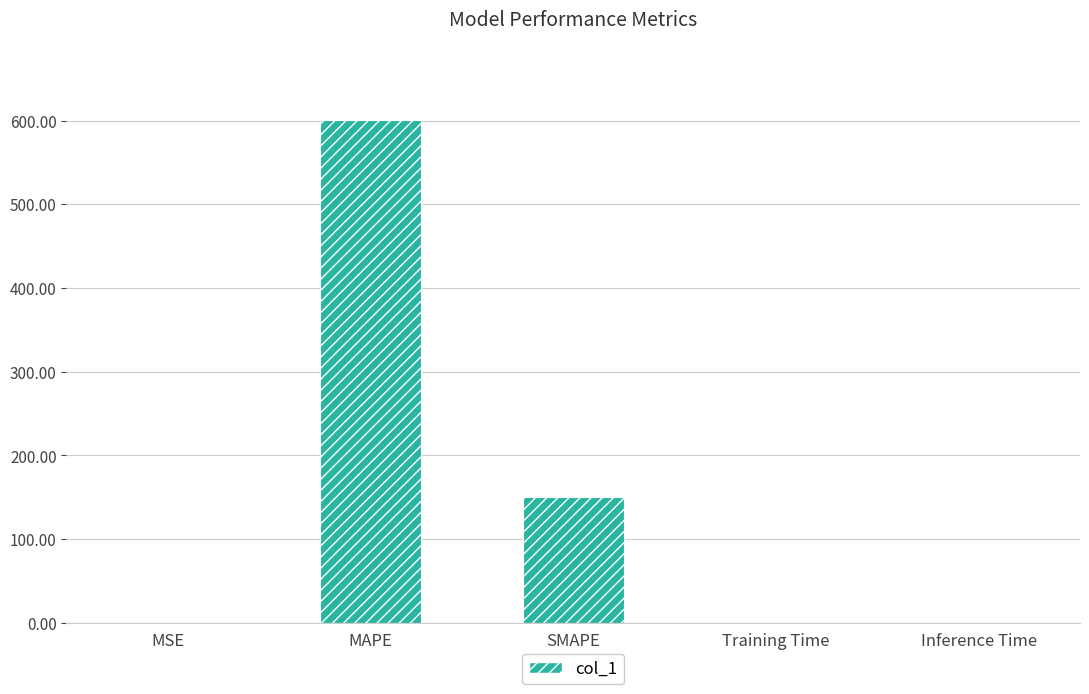

Where is the data nearest to the value 300?

SMAPE